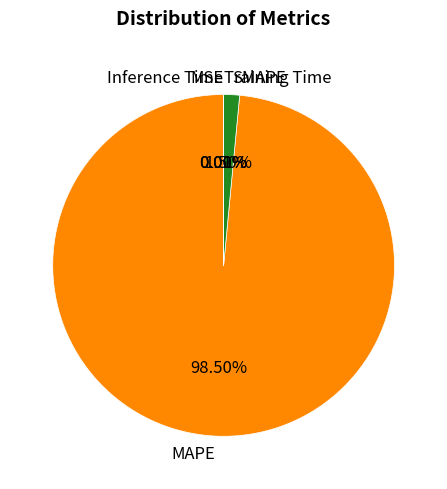

What is the largest slice in the pie chart?

MAPE